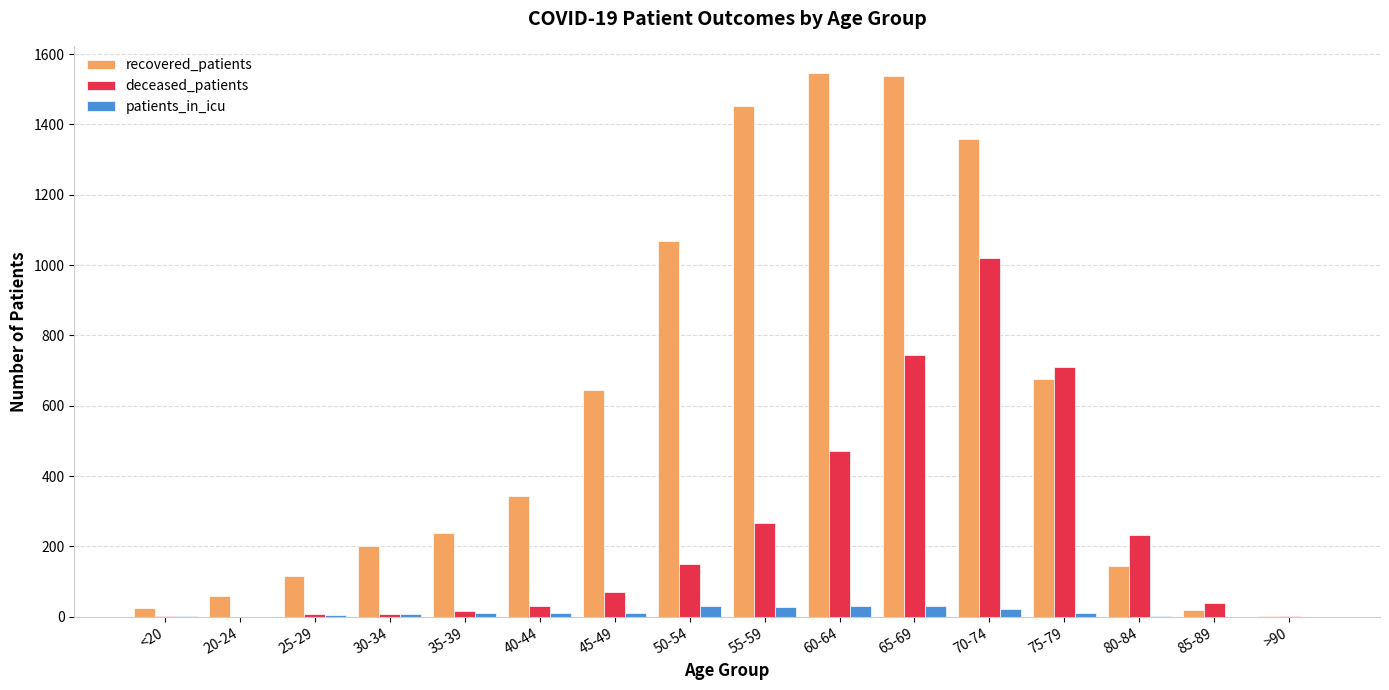

What is the sum of all patients_in_icu values?

201